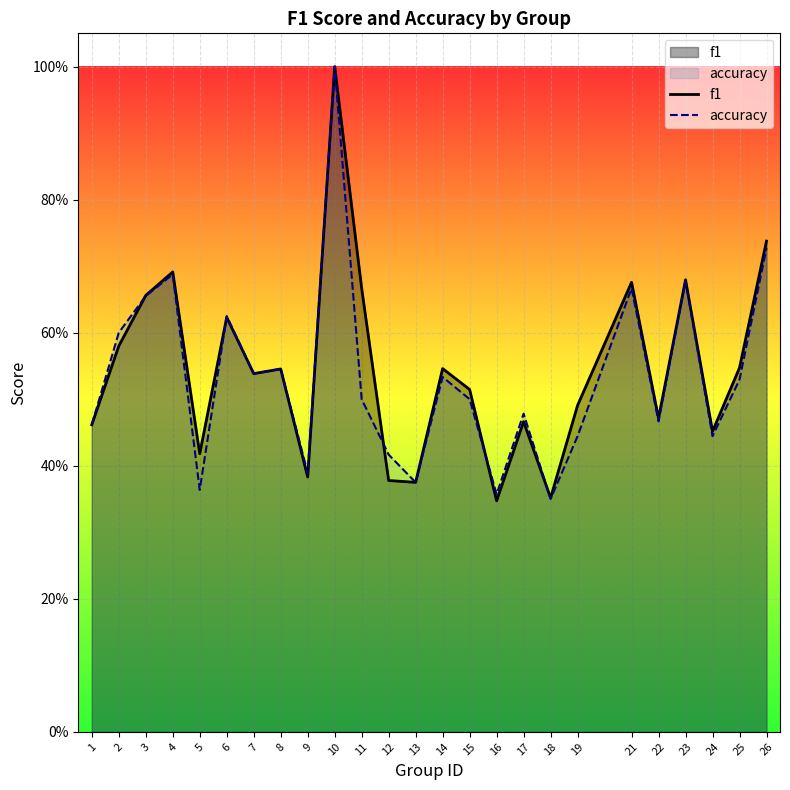

Which label corresponds to the smallest value in the chart?

16